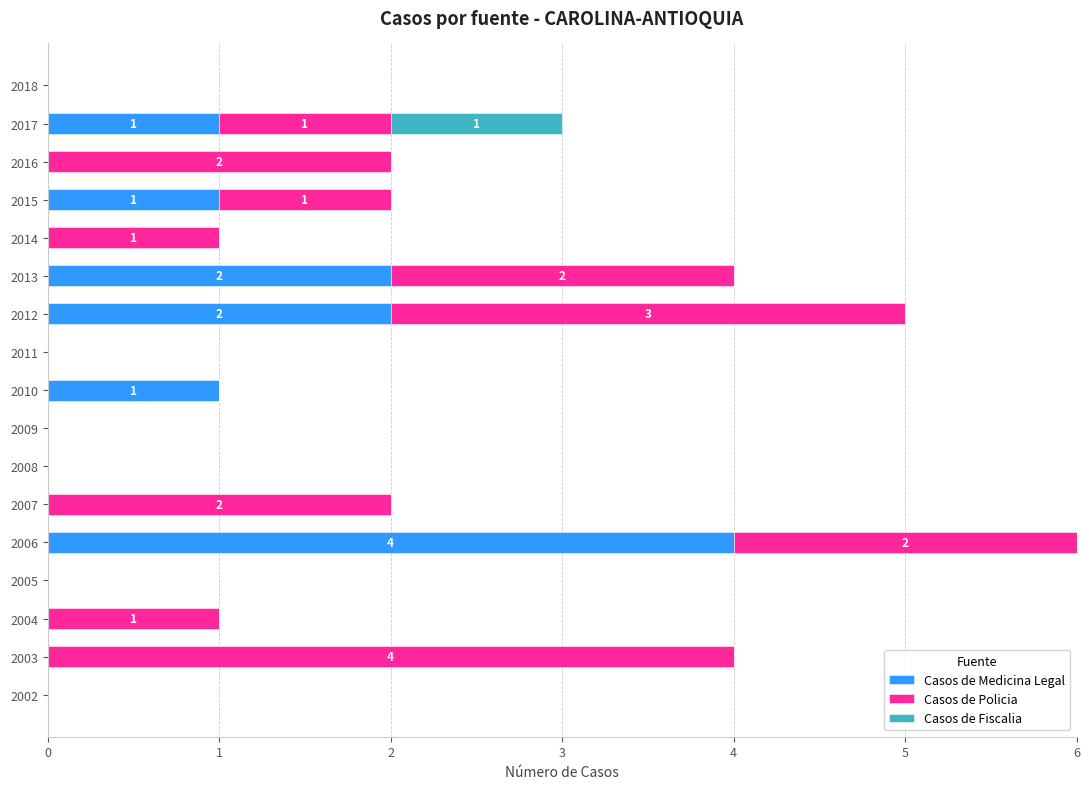

At which label does Casos de Medicina Legal reach its peak?

2006